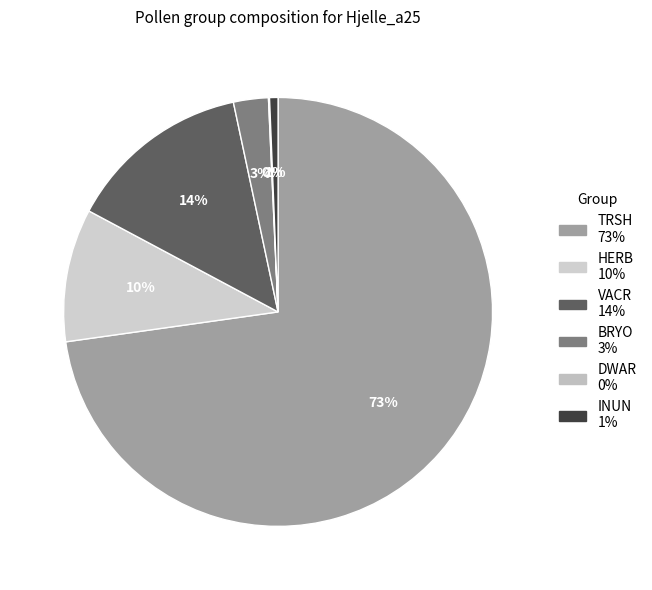

Rank the categories by value from highest to lowest.

TRSH, VACR, HERB, BRYO, INUN, DWAR